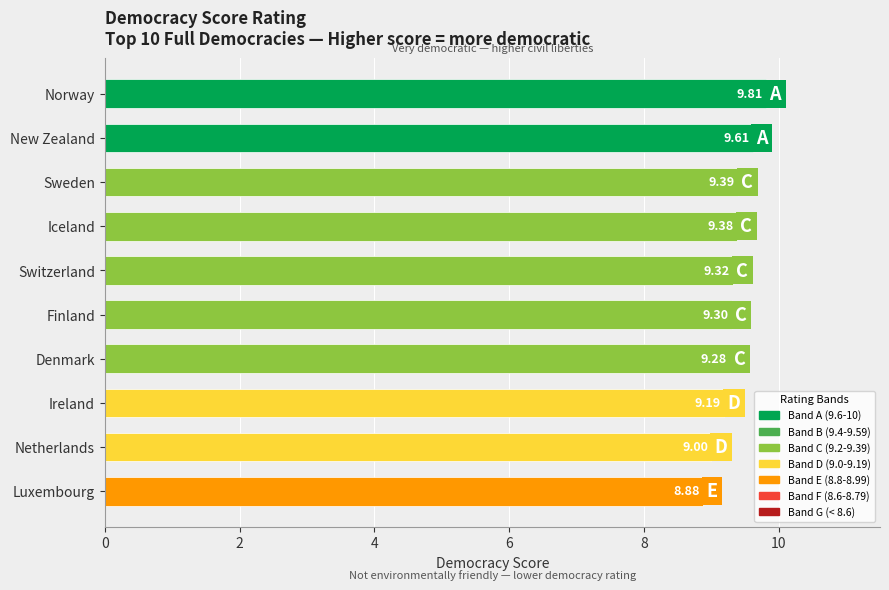

Which category has the highest value across all series?

Norway